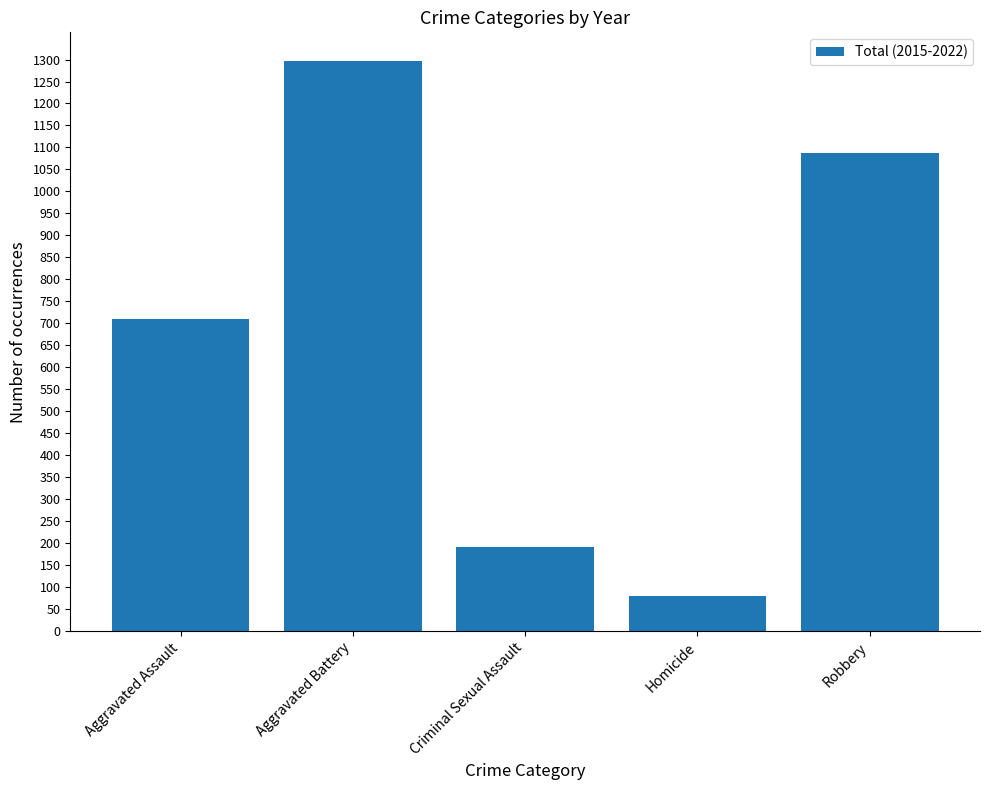

Are the bars horizontal?

No